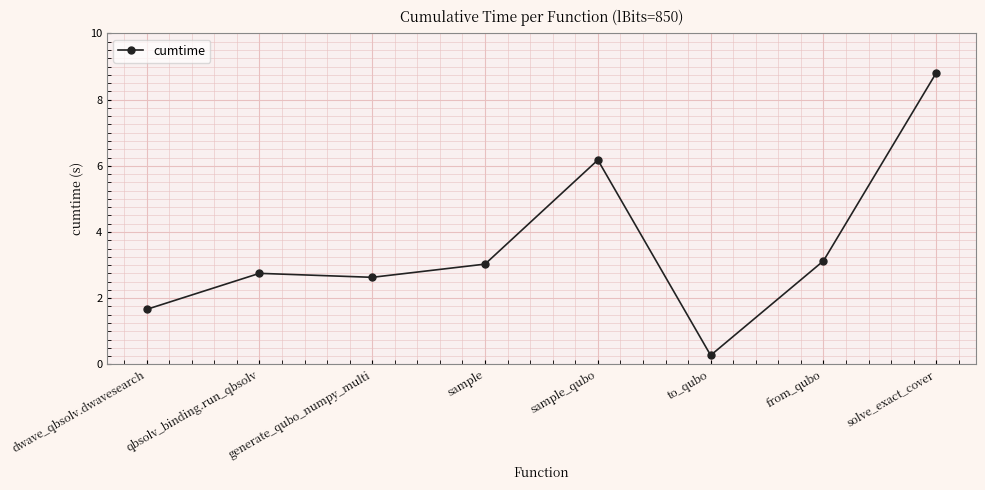

Which has a higher value, dwave_qbsolv.dwavesearch or solve_exact_cover?

solve_exact_cover